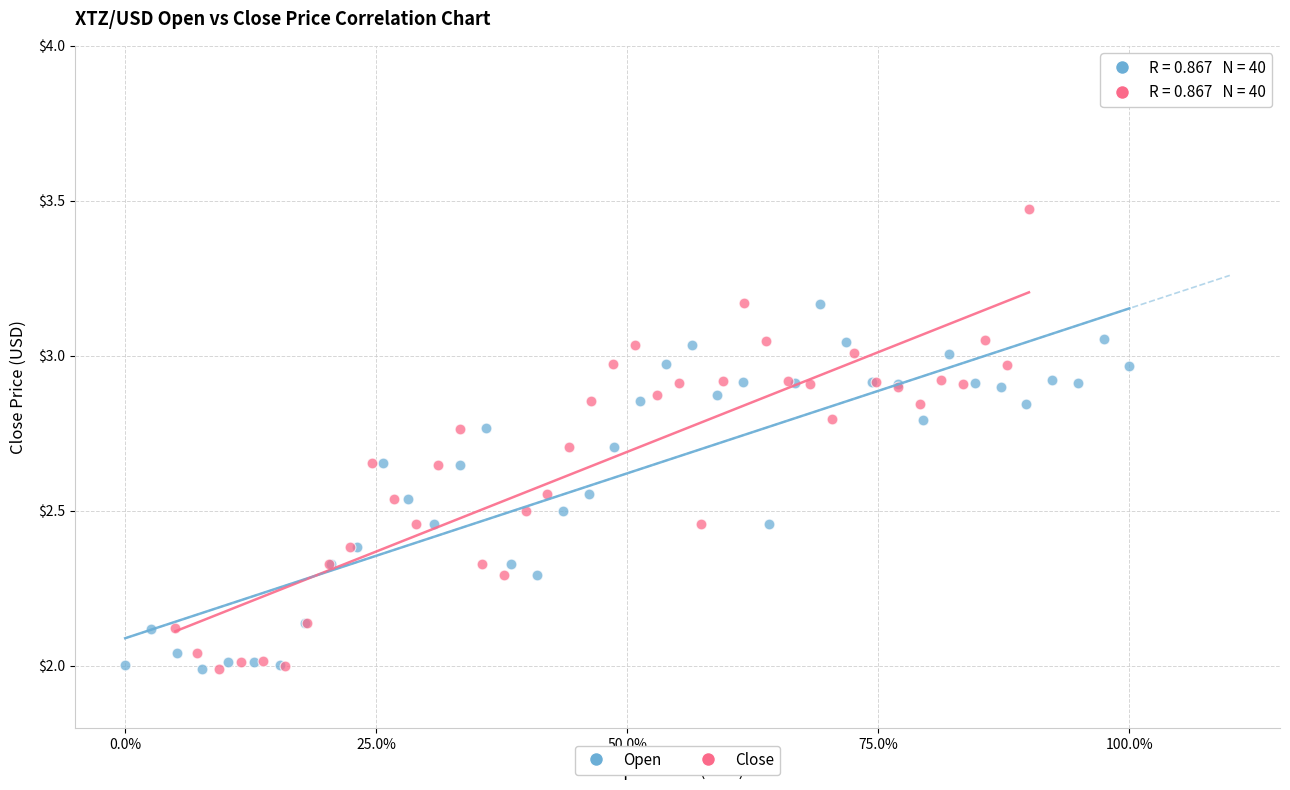

Which series has the widest spread of Y values?

Close